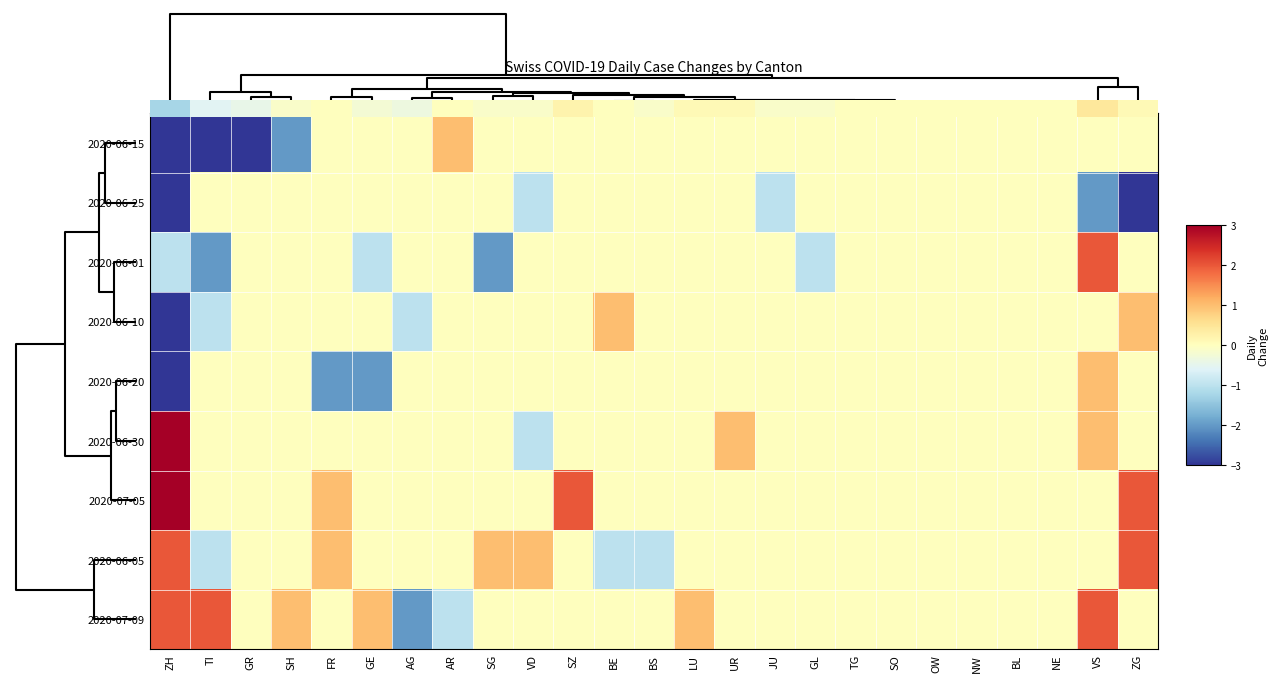

List the series in order of their peak value, lowest first.

2020-06-25, 0.0, 2020-06-10, 2020-06-20, 2020-06-01, 2020-06-05, 2020-07-09, 2020-07-05, 2020-06-30